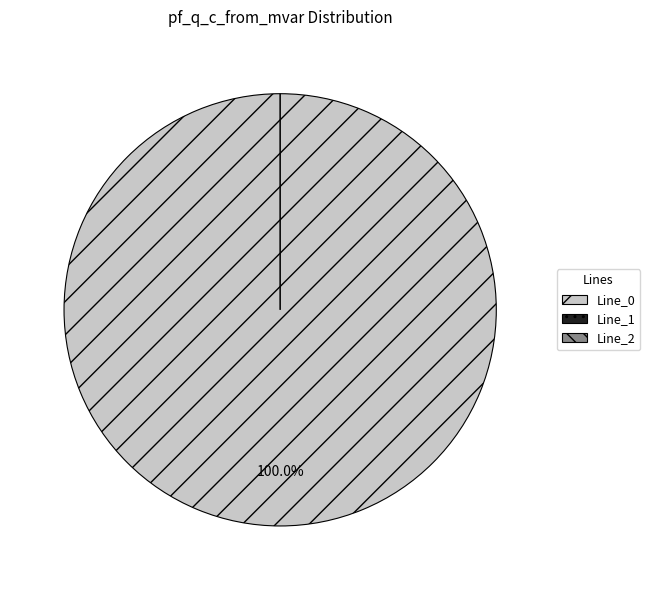

True or false: Line_0 accounts for 100% of the total.

True